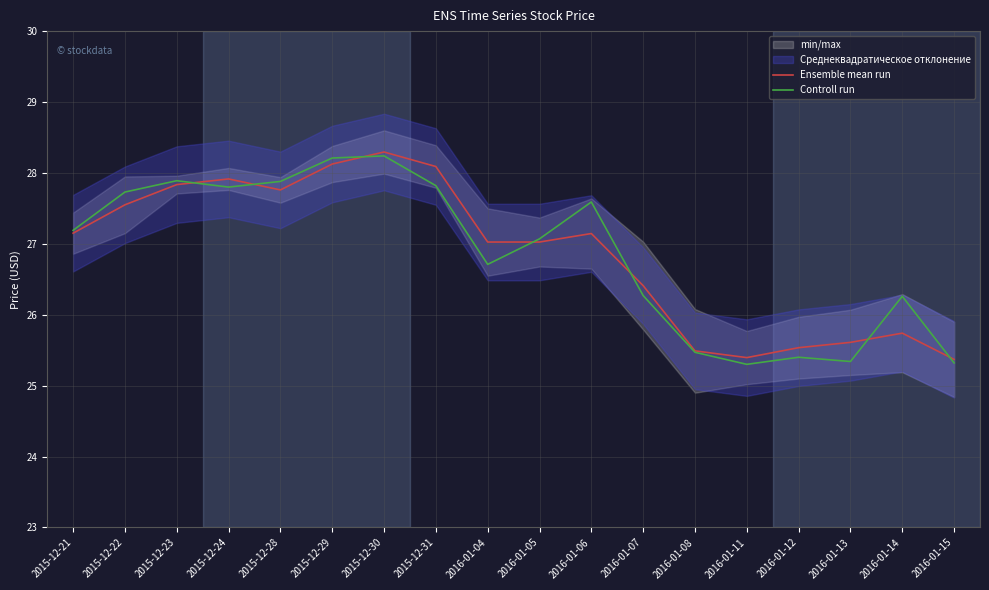

Read the Ensemble mean run value at 2016-01-14.

25.7